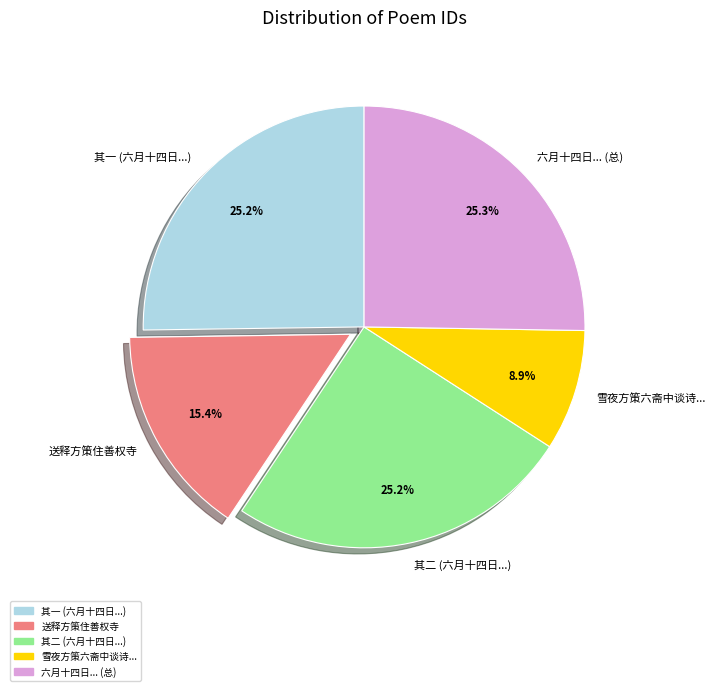

Approximately how many times larger is the value at 其一 (六月十四日...) compared to 送释方策住善权寺?

1.6